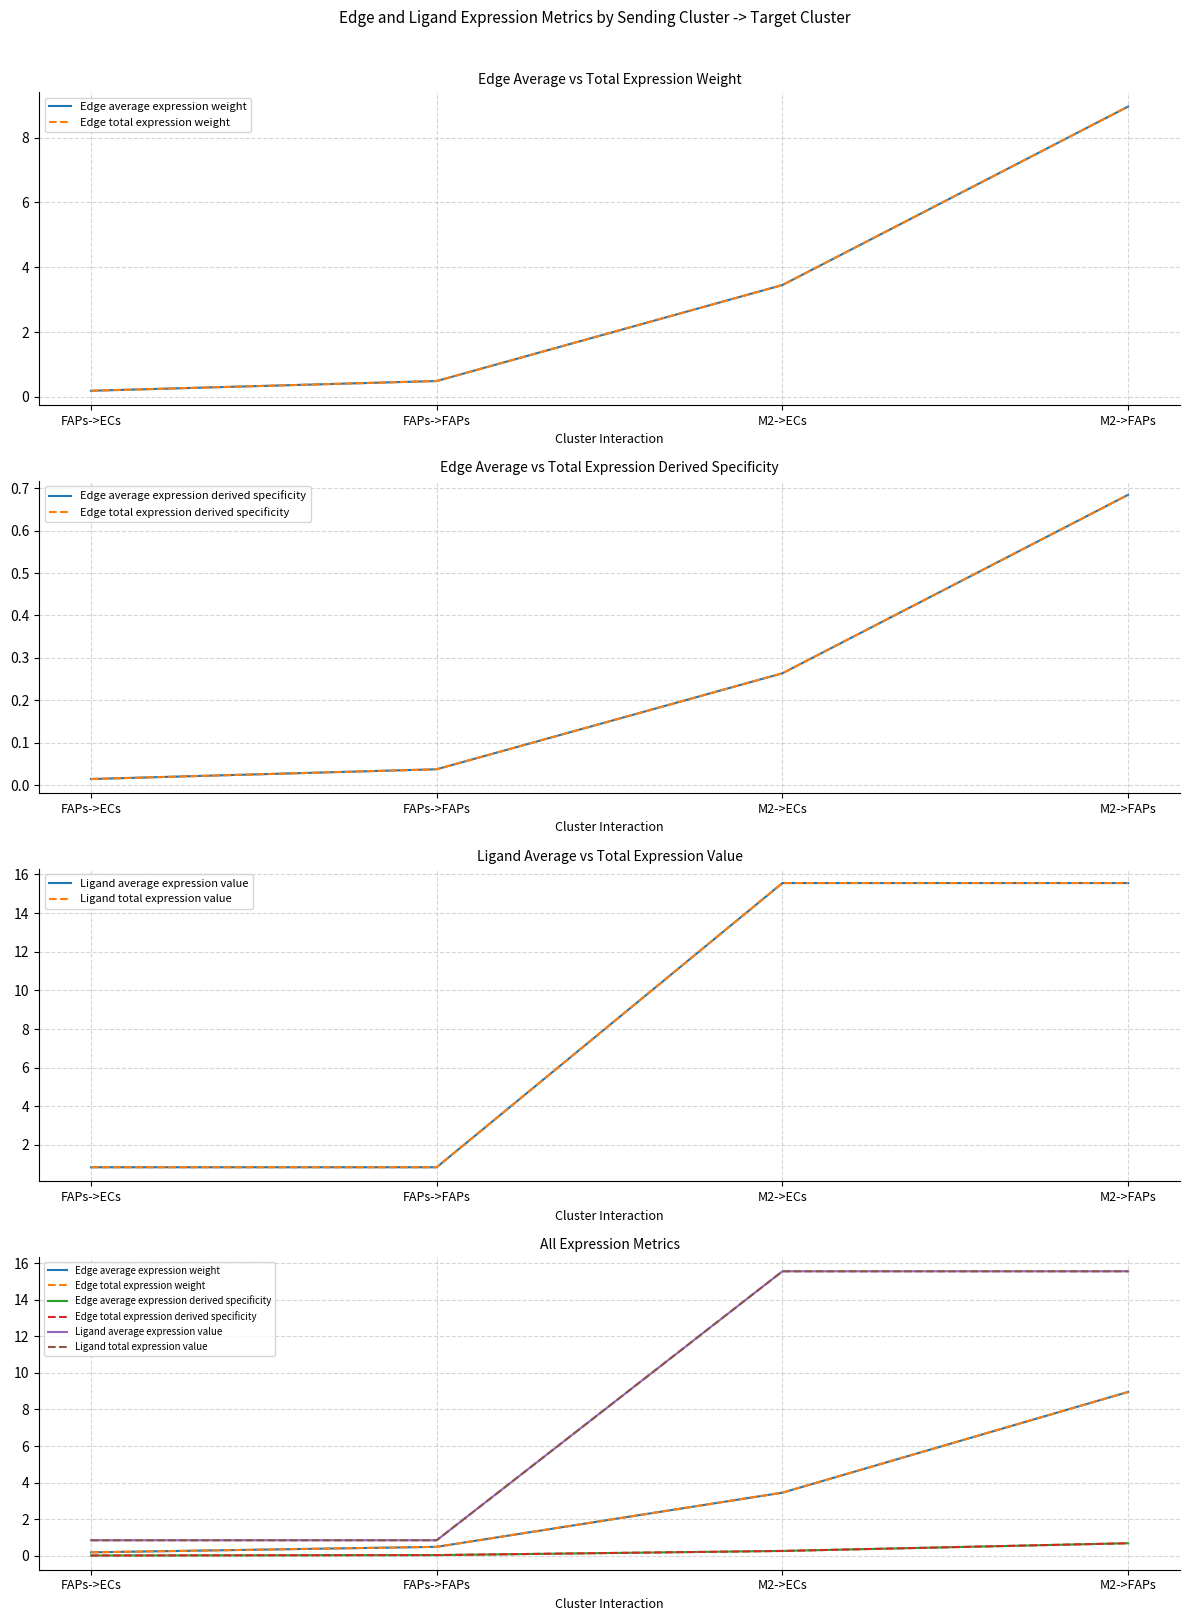

What position from the right is M2->FAPs?

1